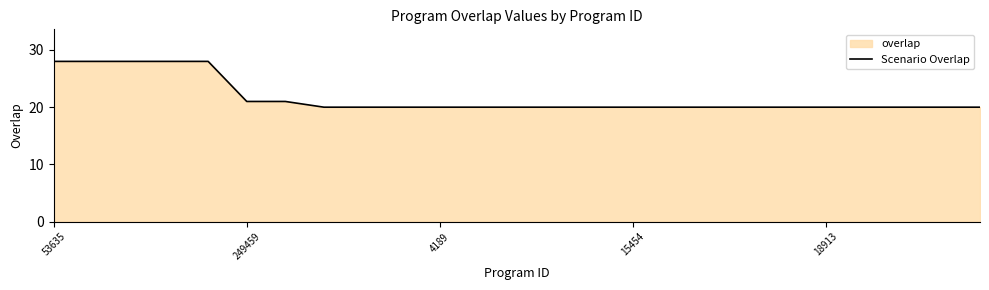

What is the greatest value displayed?

28